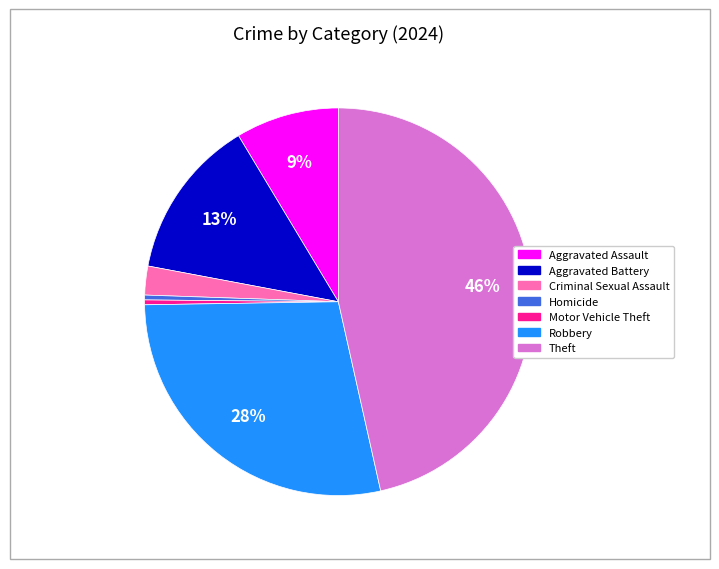

To the nearest percent, what is the average slice percentage?

14%